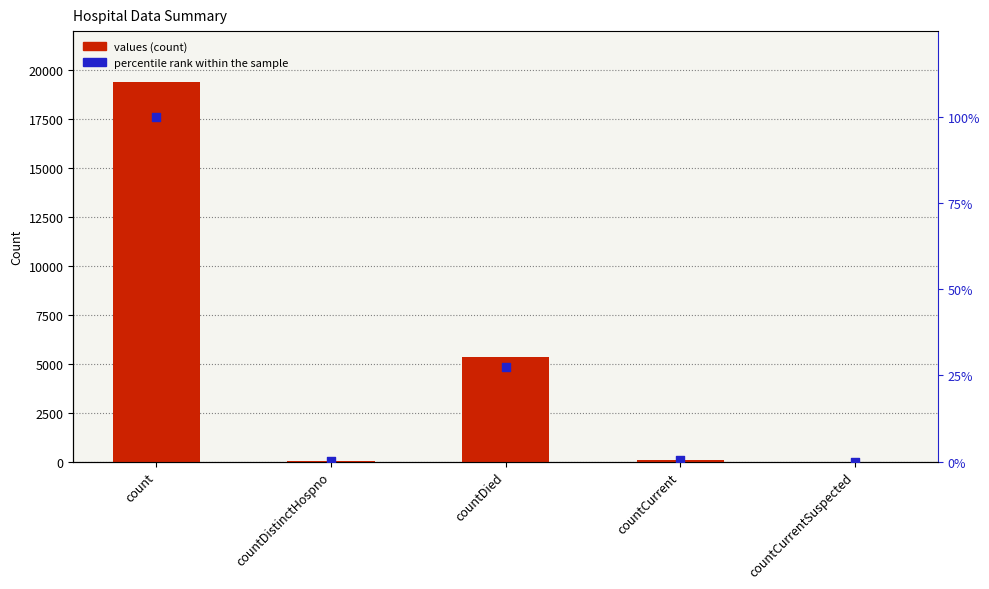

At which category is the sum across all series the highest?

count